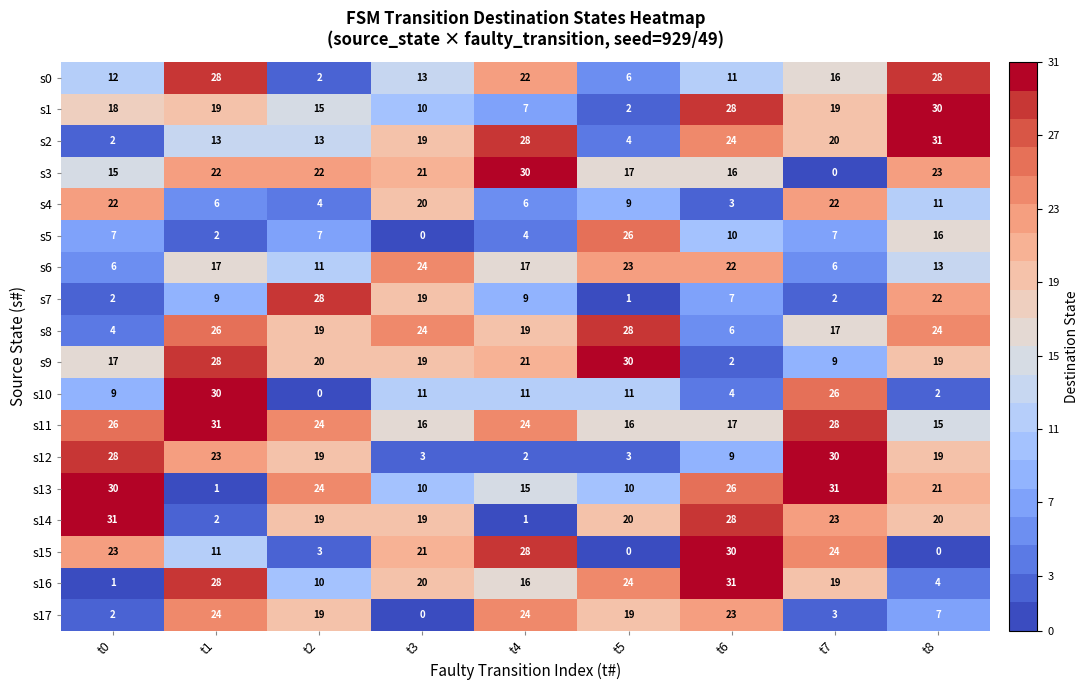

What is the greatest value displayed?

31